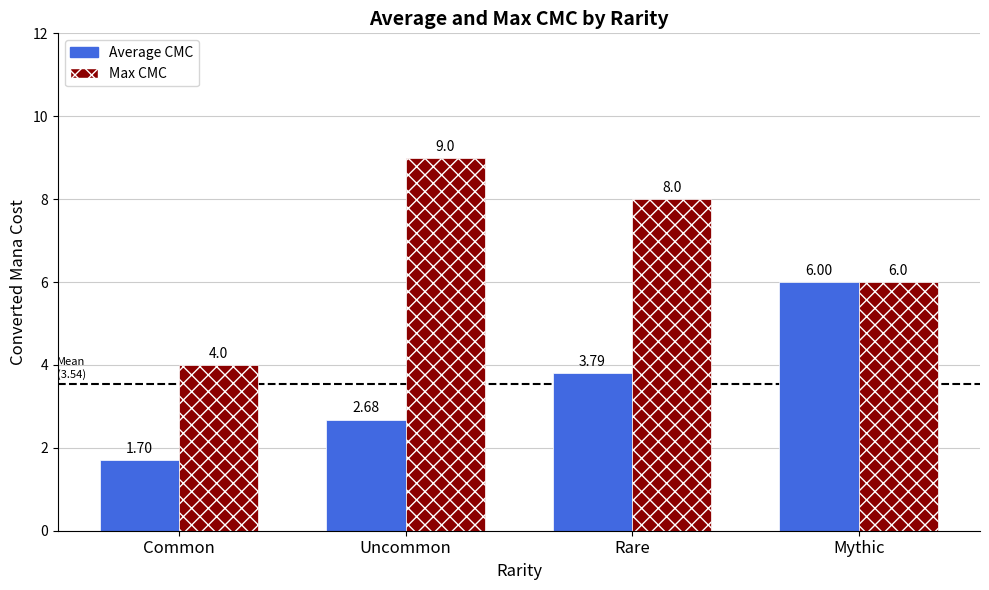

How many values in the Average CMC series exceed 3?

2